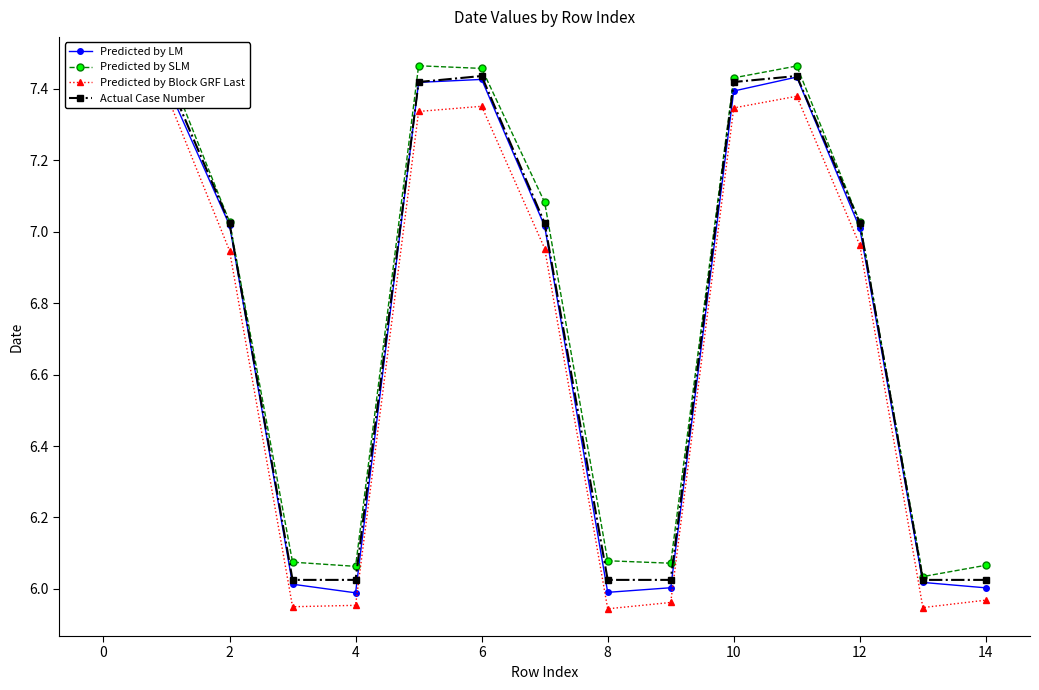

True or false: Predicted by Block GRF Last and Predicted by LM intersect in this chart.

False